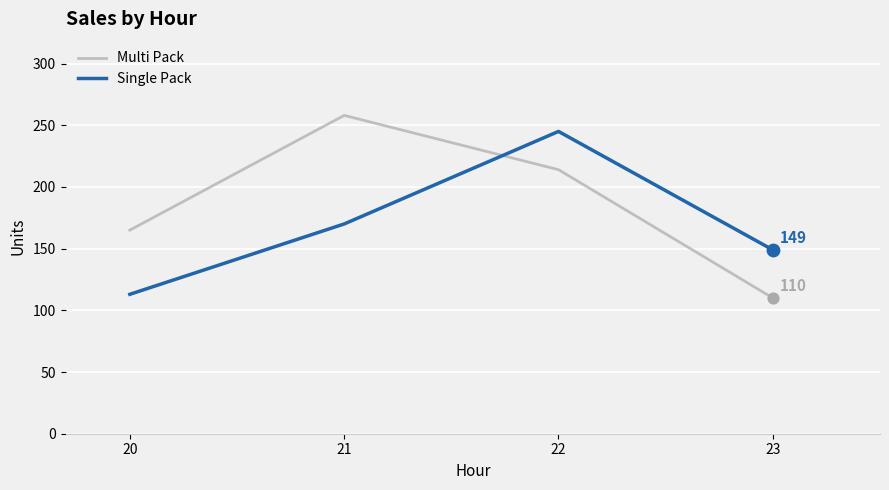

Which series has the largest total across all categories?

Multi Pack